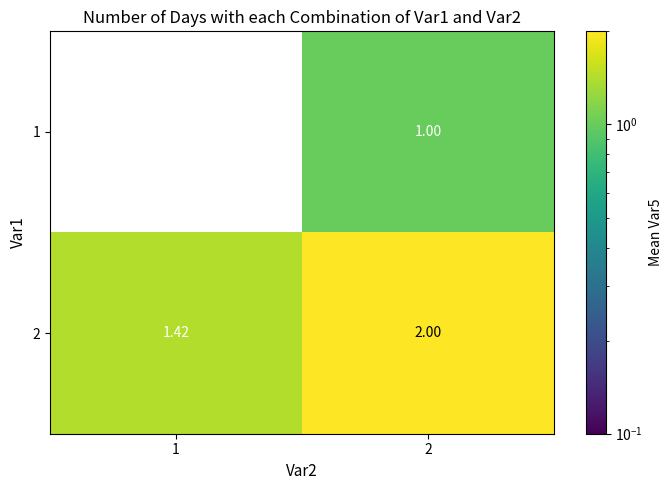

How many categories are shown in the chart?

2